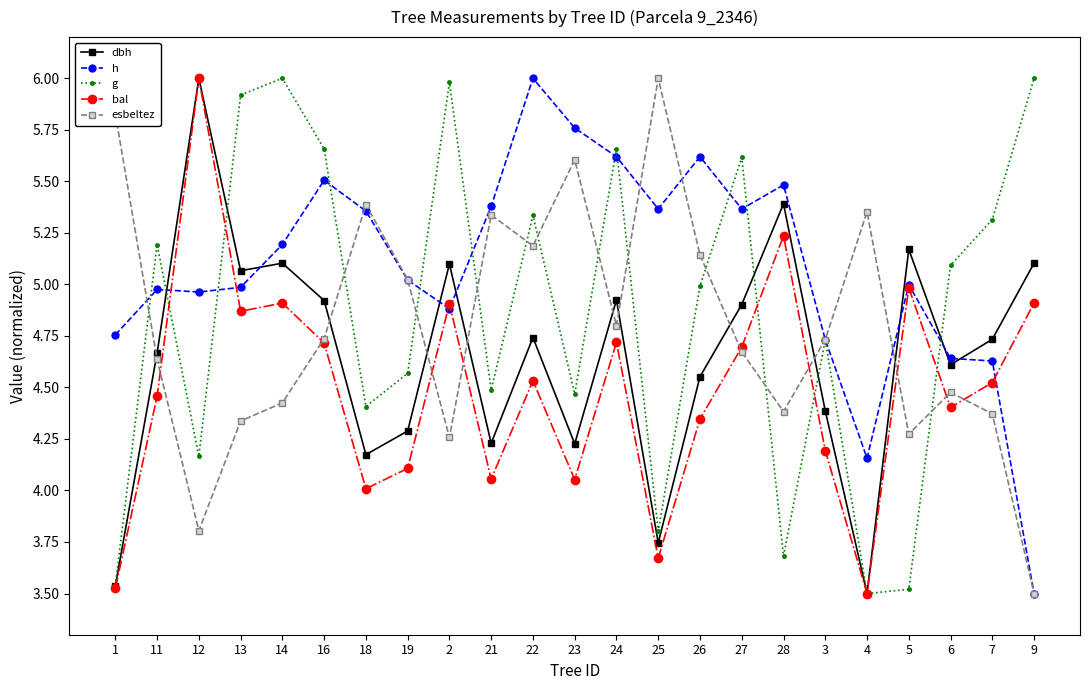

At which label does h first exceed 5?

14